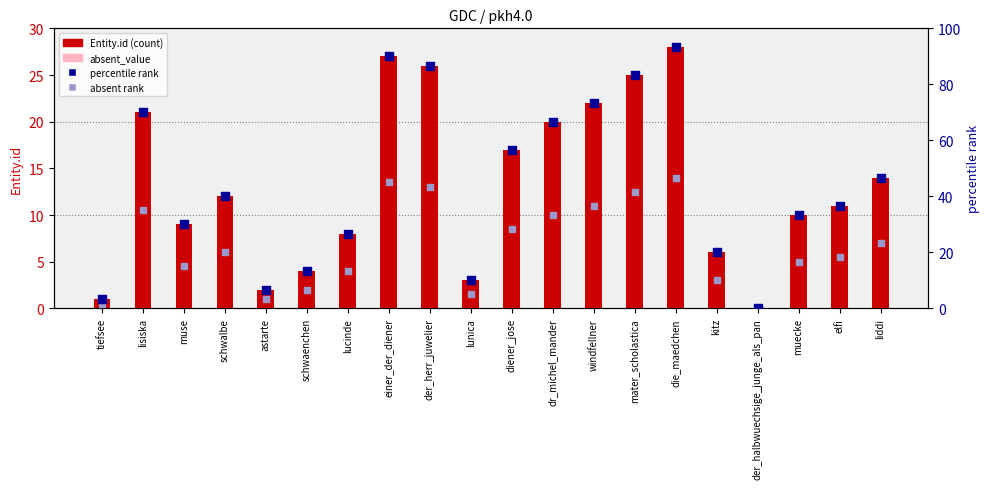

Which series has the largest total across all categories?

percentile rank